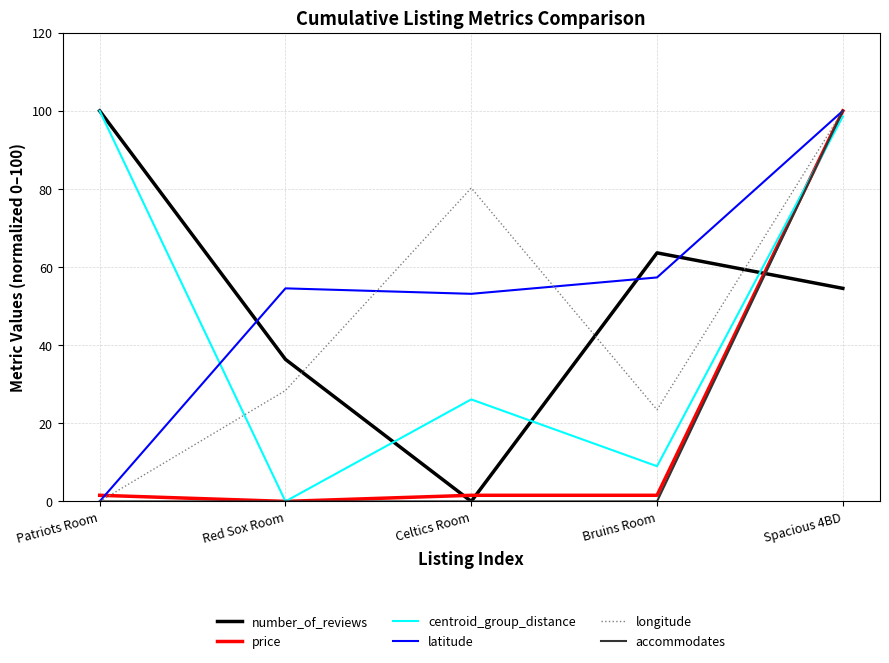

What is the difference between the price values at Spacious 4BD and Bruins Room?

98.4